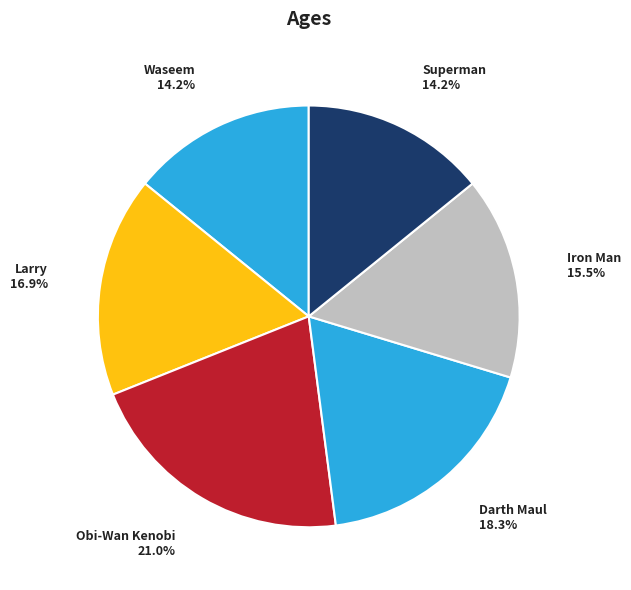

Which slice is the largest?

Obi-Wan Kenobi